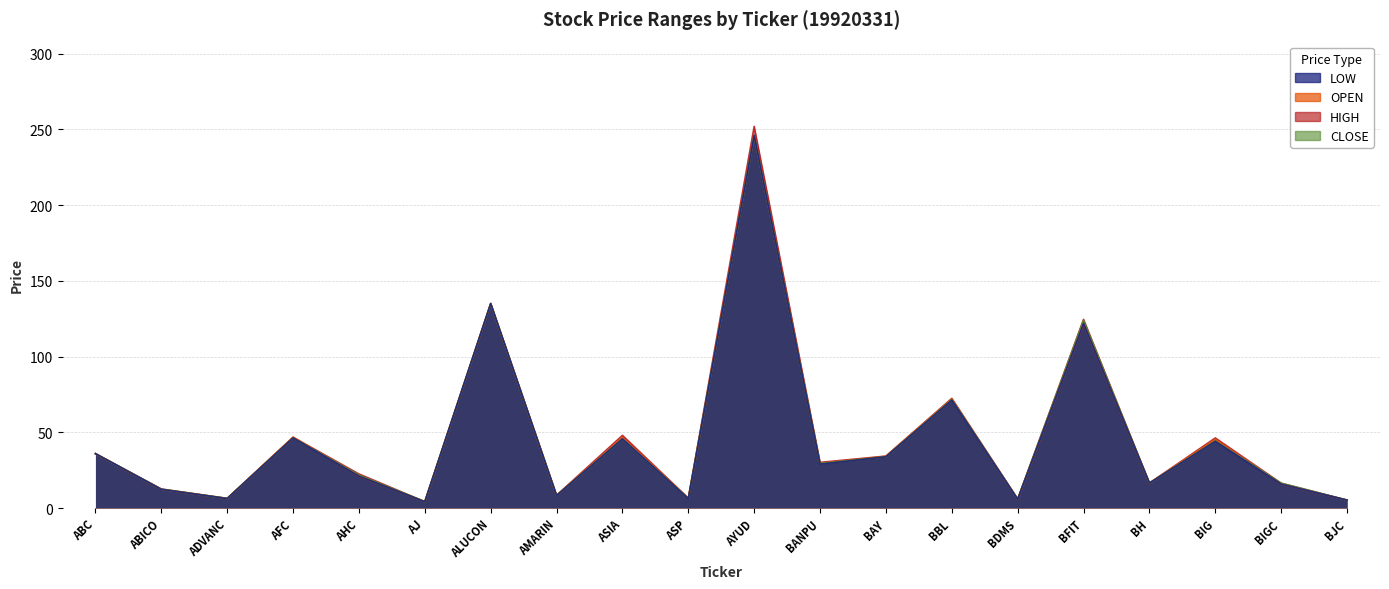

Rank the categories by HIGH value from highest to lowest.

AYUD, ALUCON, BFIT, BBL, ASIA, AFC, BIG, ABC, BAY, BANPU, AHC, BH, BIGC, ABICO, AMARIN, ASP, ADVANC, BDMS, BJC, AJ